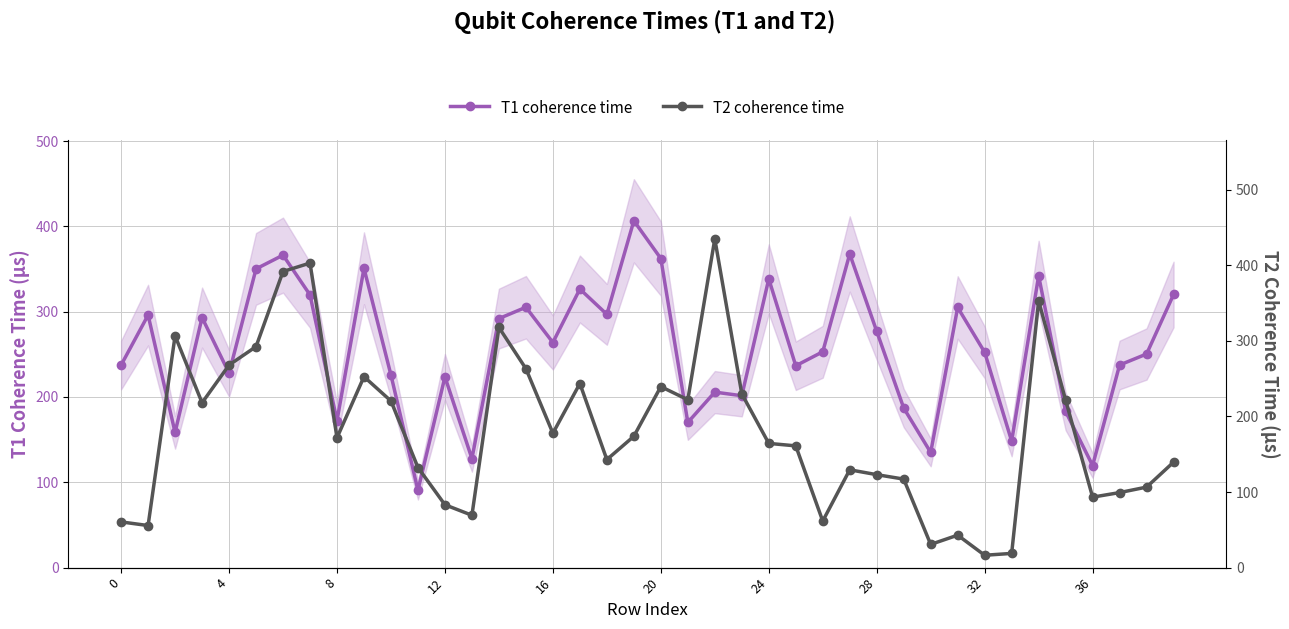

How many interior local peaks does the T1 coherence time series have?

13